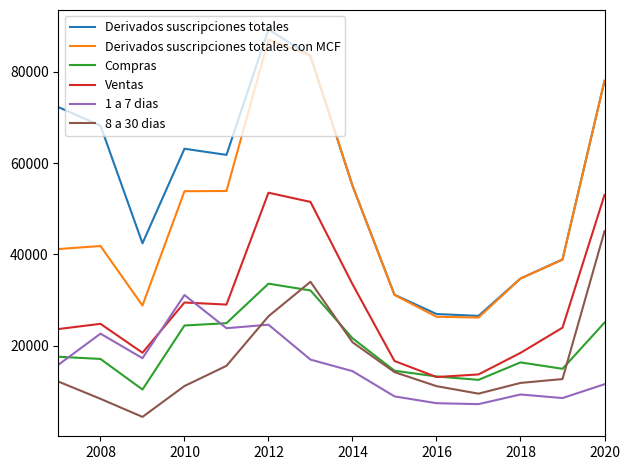

What is the sum of all 1 a 7 dias values?

219055